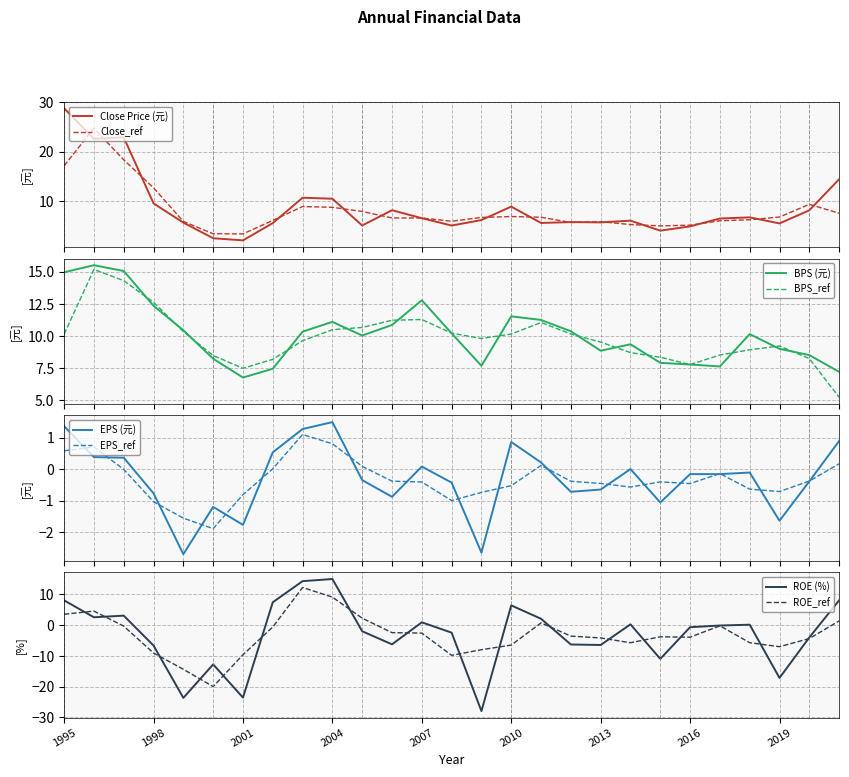

Which has a higher value, 2015 or 2021?

2021